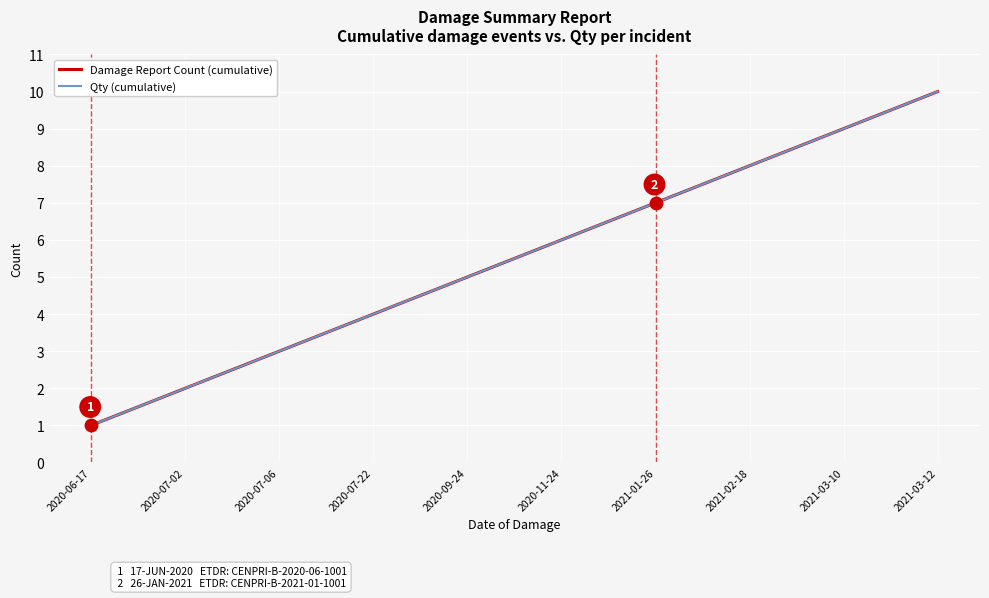

Is this an area chart (filled region under the line)?

No